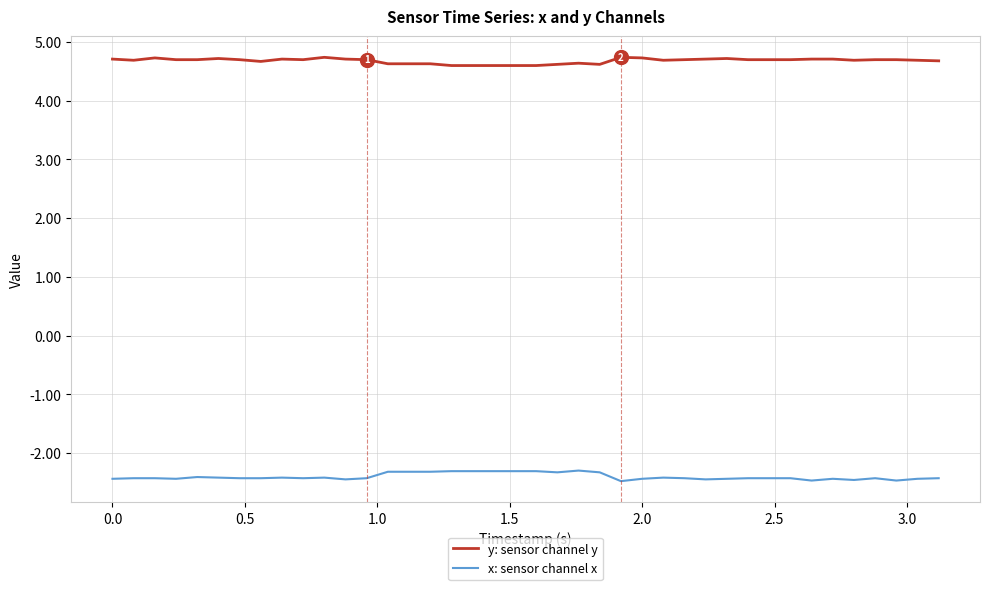

How many lines are shown in the chart?

2